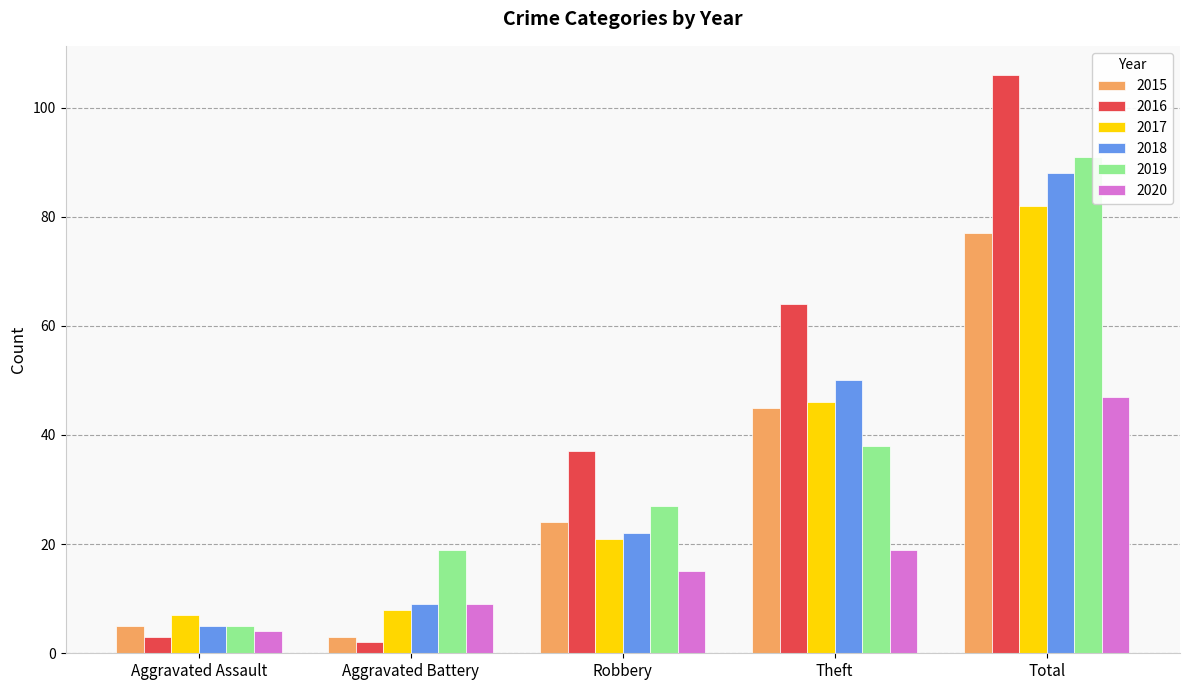

Which series has the largest total across all categories?

2016